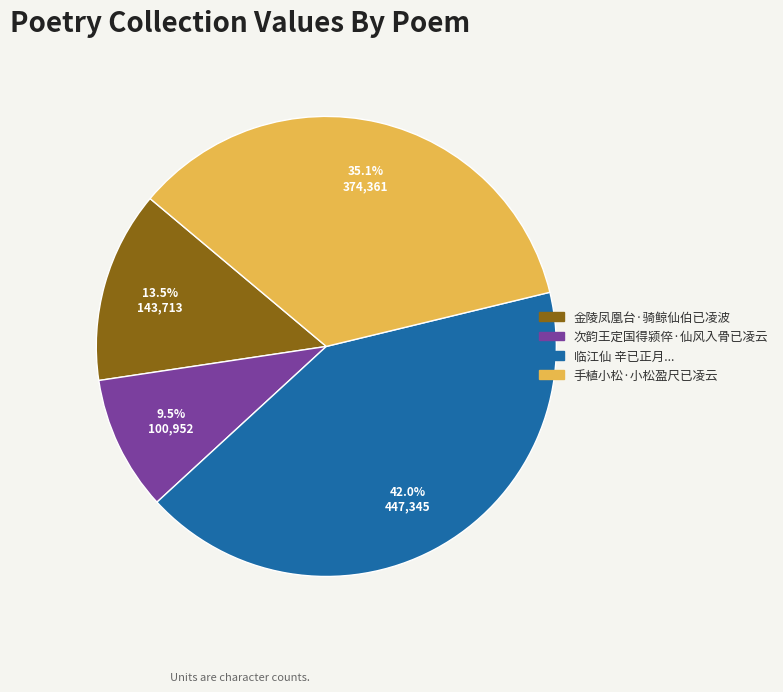

How many slices are in this pie chart?

4